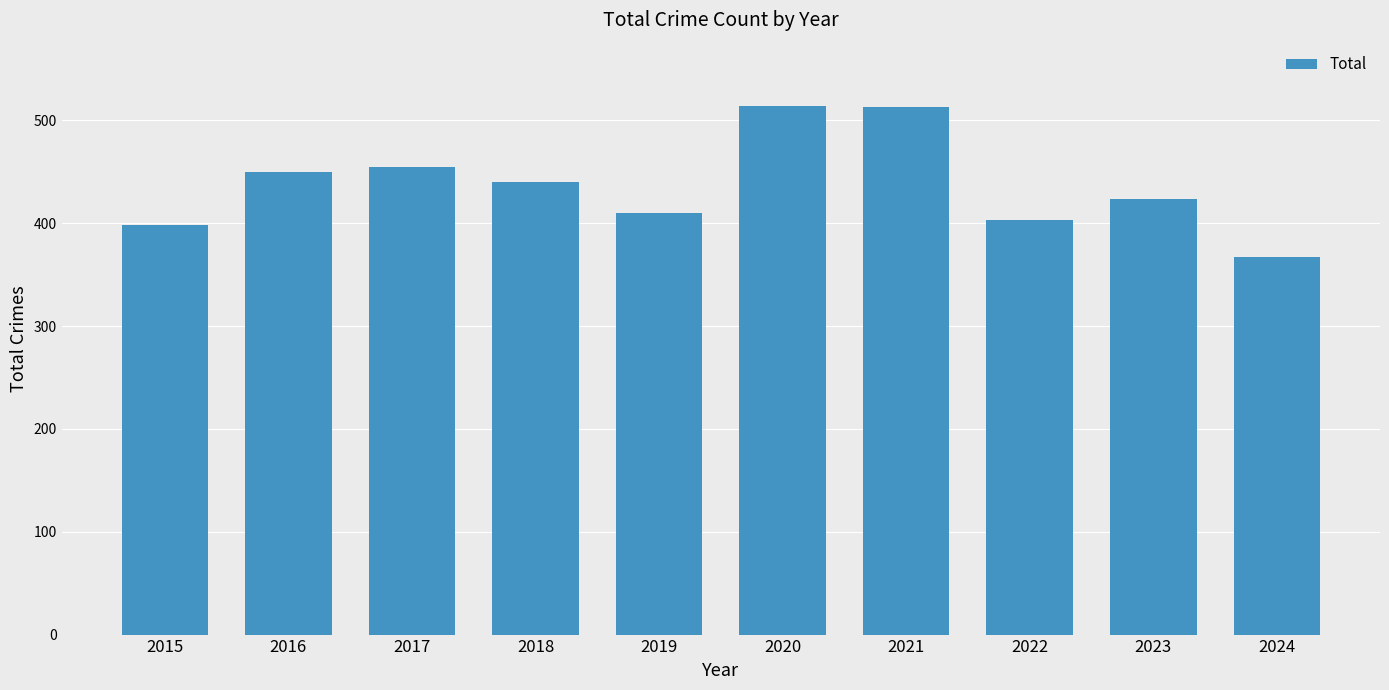

What is the change in value from 2015 to 2023?

+26